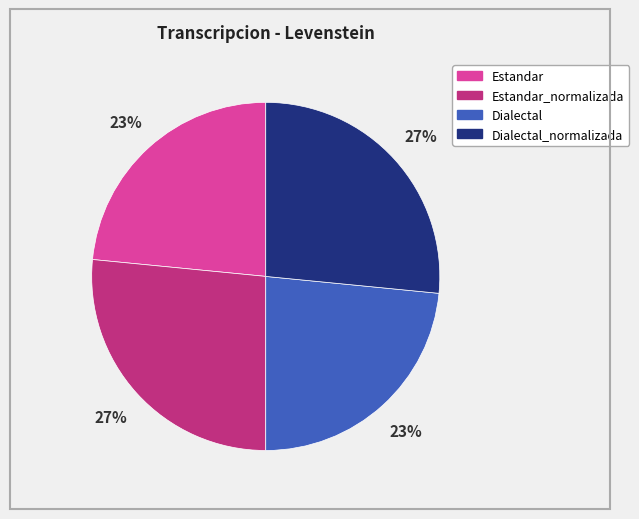

To the nearest percent, what is the average slice percentage?

25%